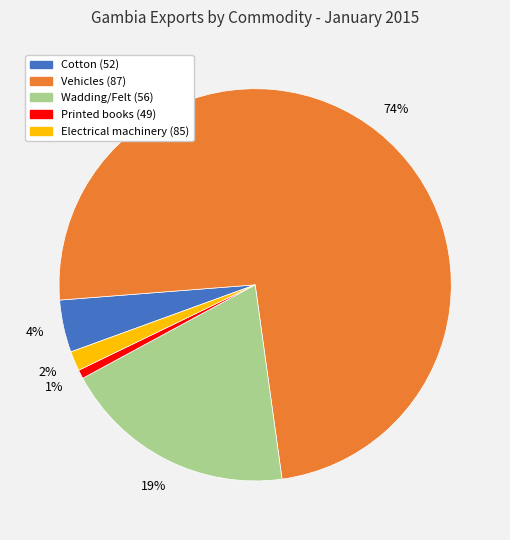

To the nearest percent, what is the combined percentage of Cotton (52) and Electrical machinery (85)?

6%